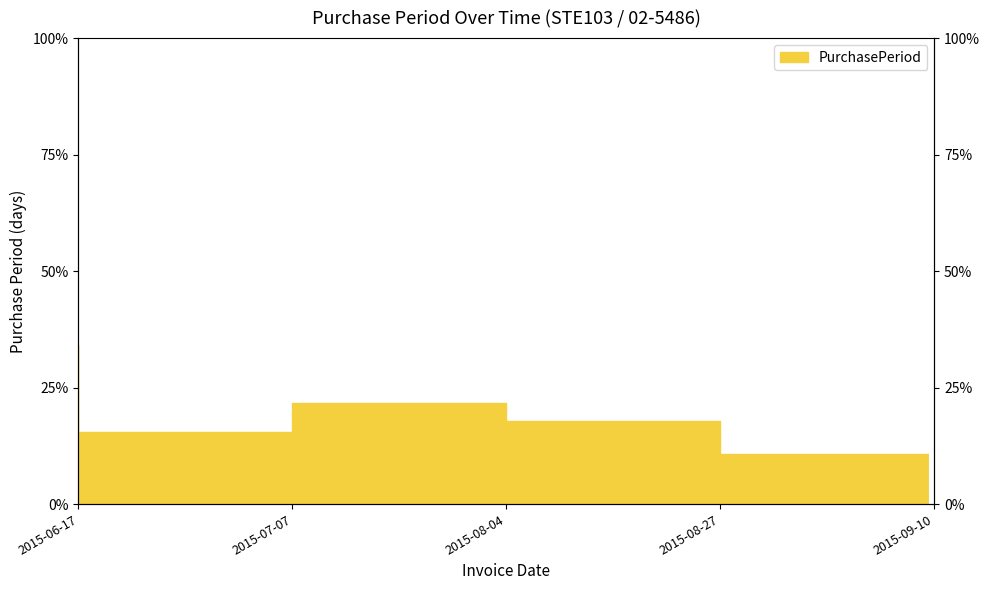

Rank the categories by value from lowest to highest.

2015-09-10, 2015-07-07, 2015-08-27, 2015-08-04, 2015-06-17